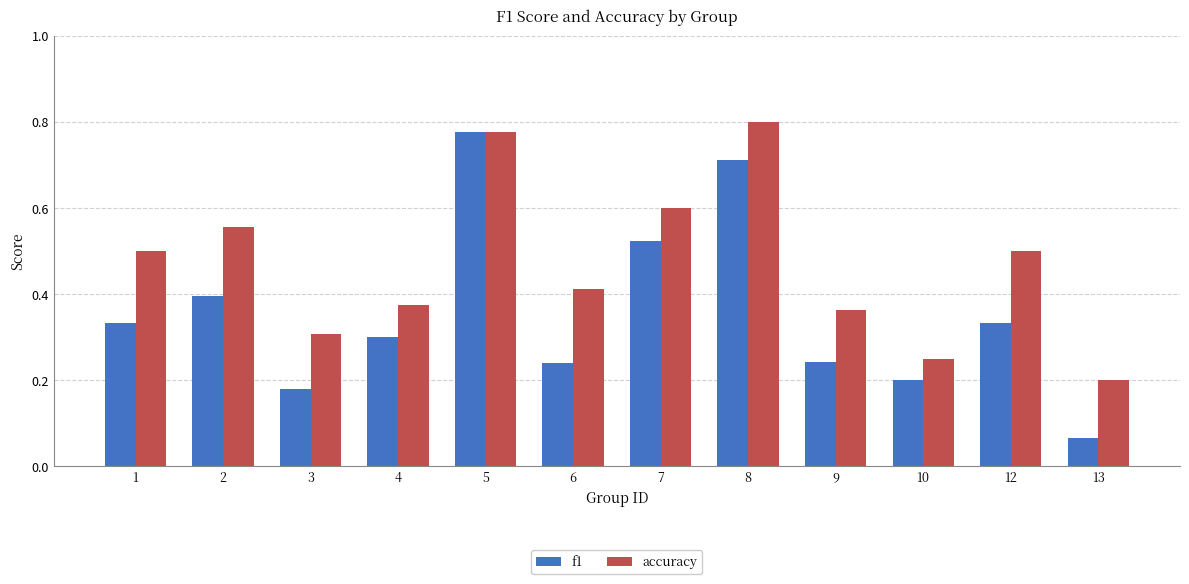

At which label does accuracy reach its peak?

8